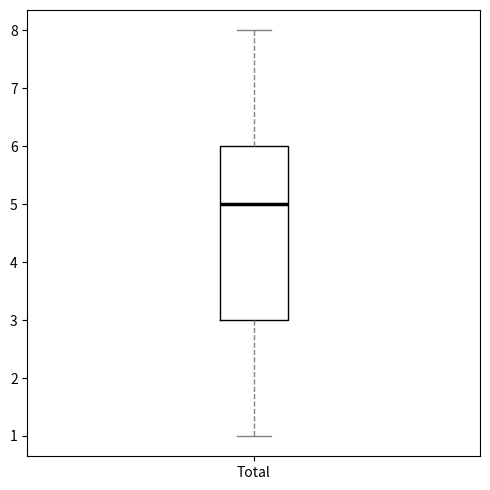

Read this box plot against the y-axis: the position of the median line, the range covered by the box, and the ends of both whiskers. The values are not printed on the chart, so give them approximately, as read against the axis.

median 5, box 3 to 6, whiskers 1 to 8